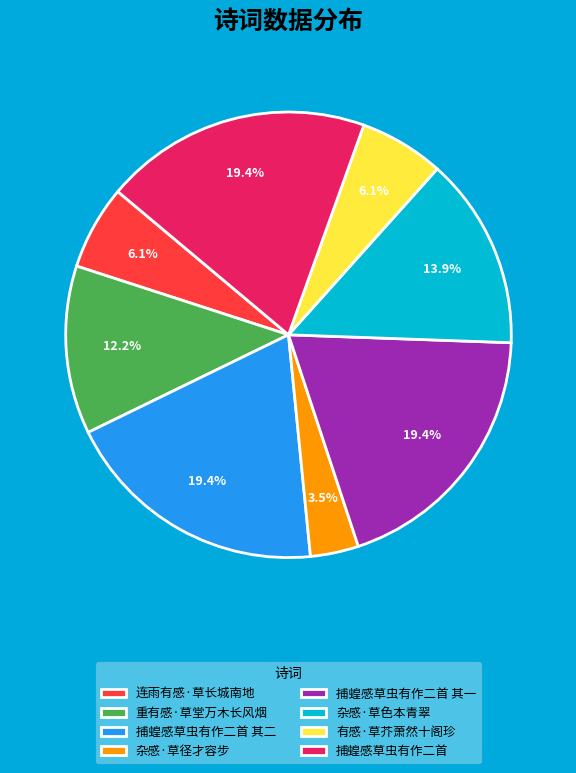

To the nearest percent, what is the difference between the largest and smallest slice percentages?

16%